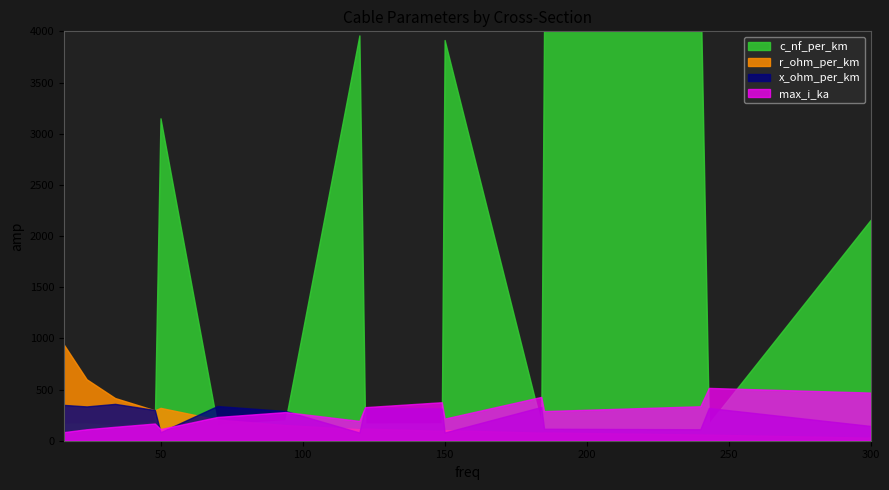

Which series changed the most between 16 and 94?

c_nf_per_km